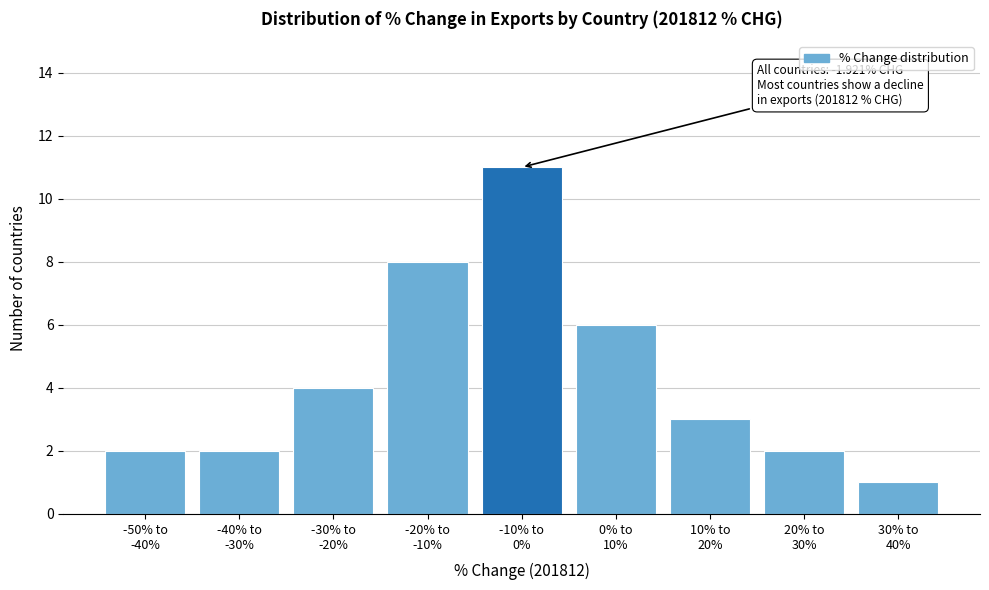

Reading right to left, what are all the values shown in this chart?

1	2	3	6	11	8	4	2	2